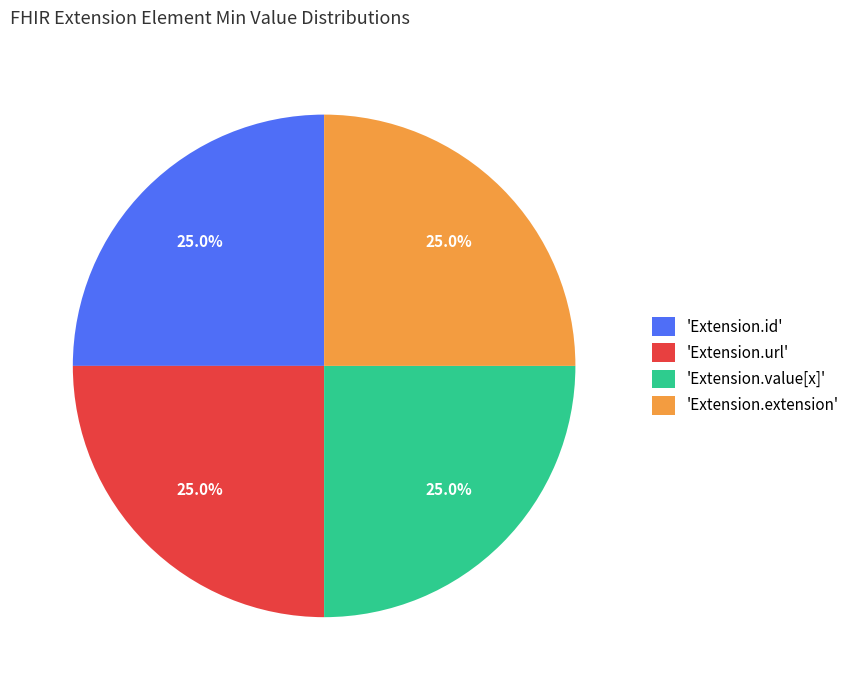

How many segments does this pie chart have?

4